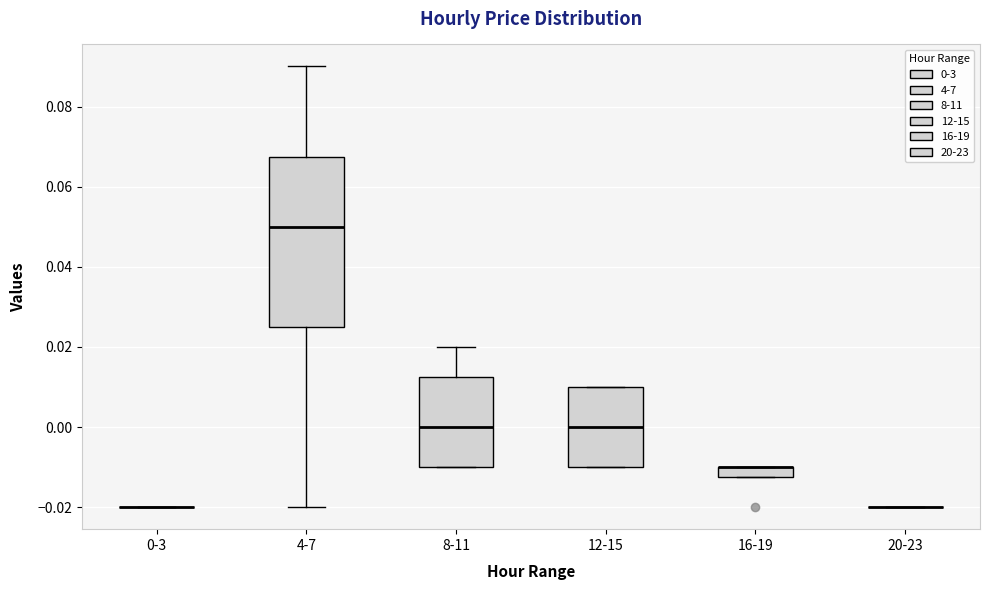

Where is the lower edge of the box for 8-11 on the y-axis? The values are not printed on the chart, so give them approximately, as read against the axis.

-0.010